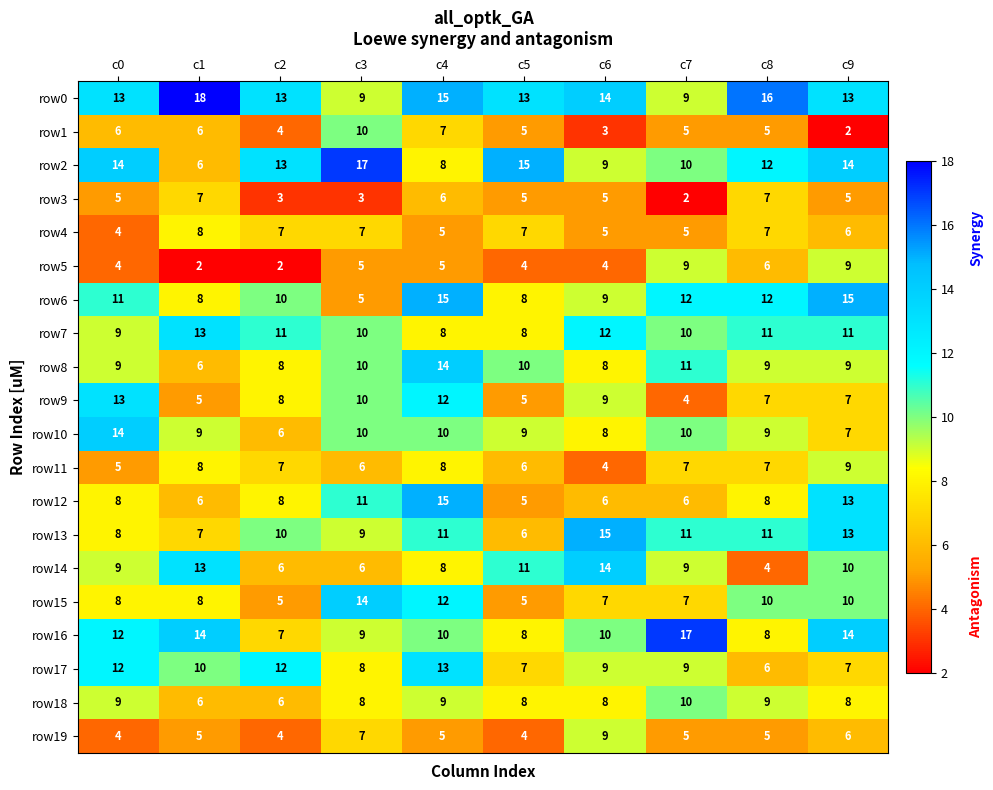

Count the number of categories in the chart.

10